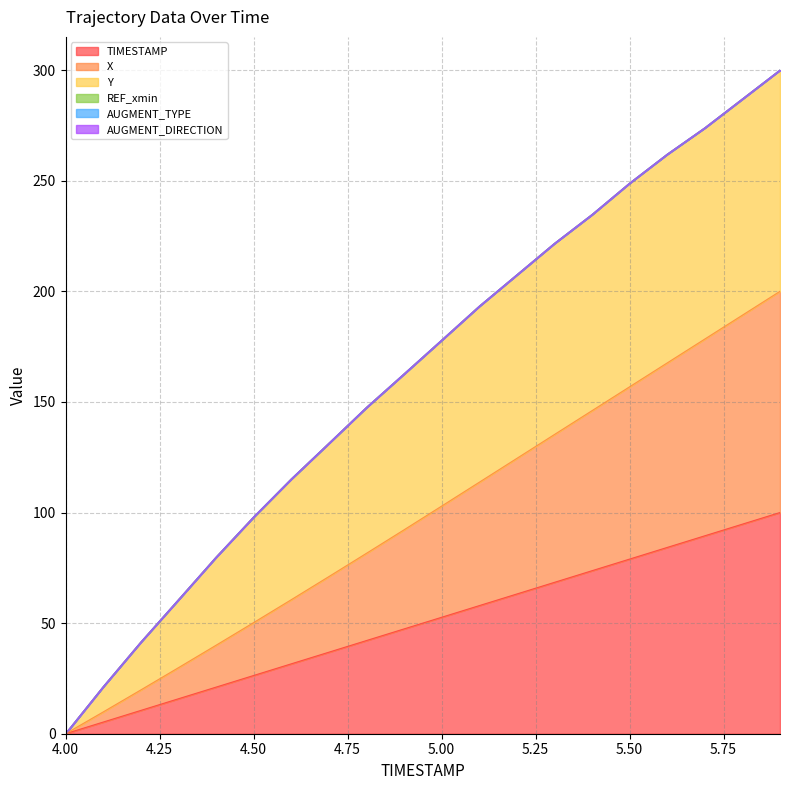

Is the value of X at 4.1 greater than the value of TIMESTAMP at 5.7?

No